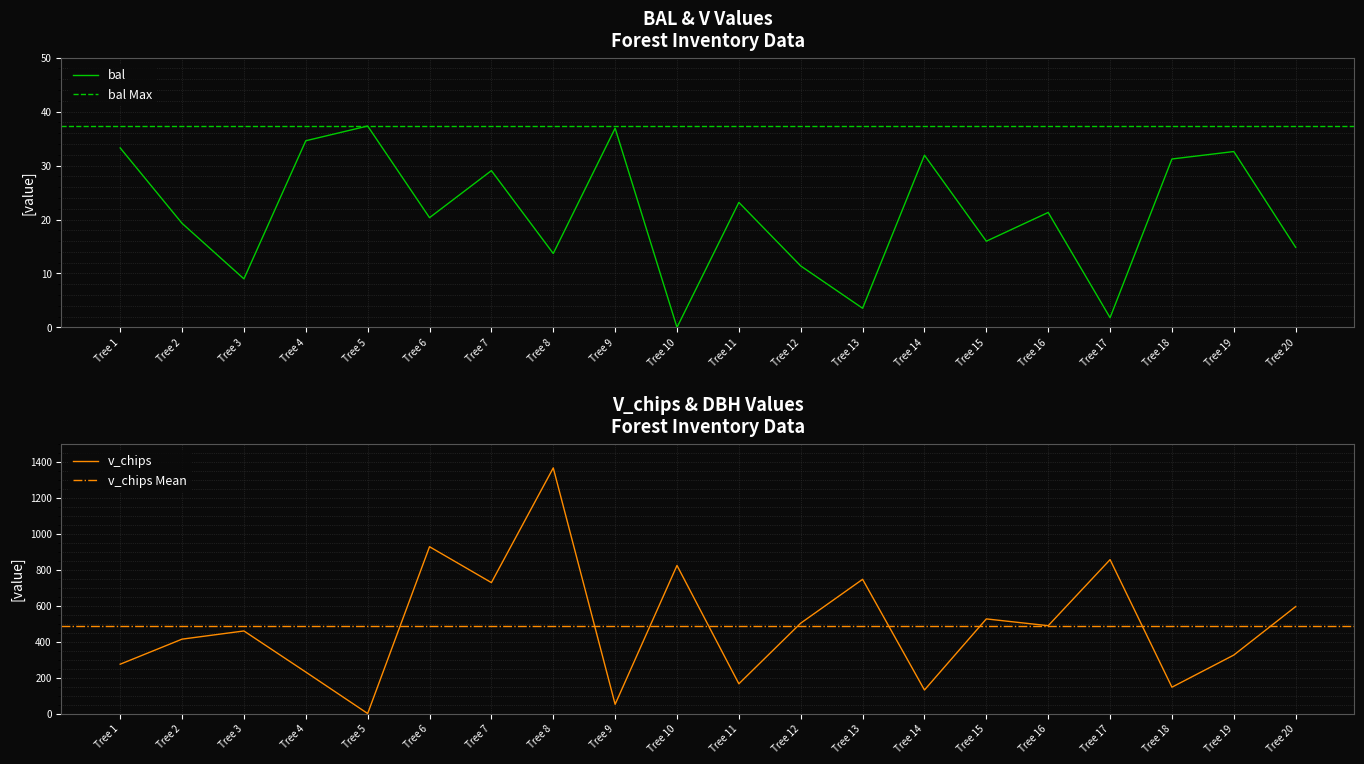

What value does the bal series have at Tree 19?

32.6